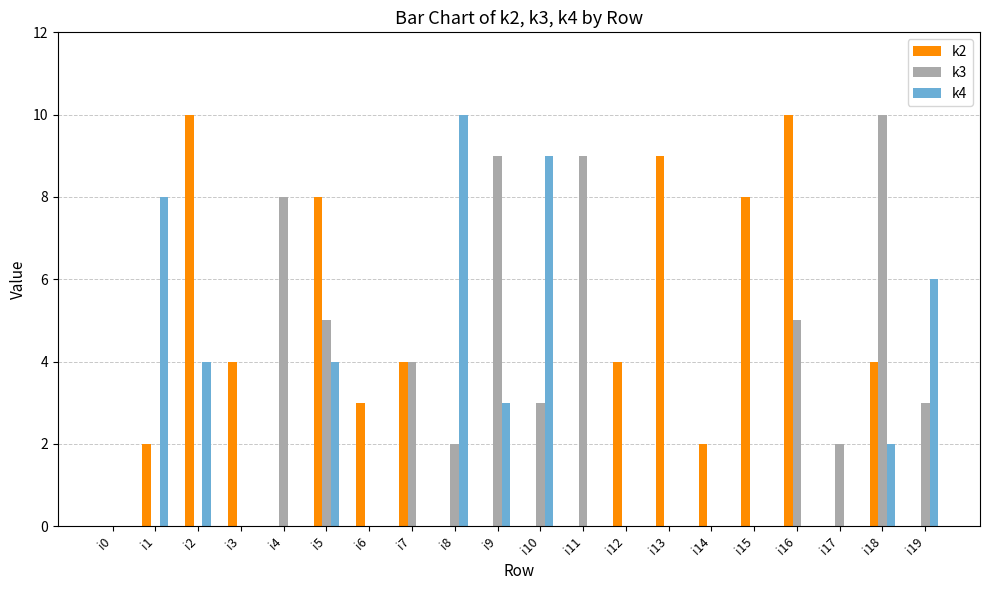

What is the greatest value displayed?

10